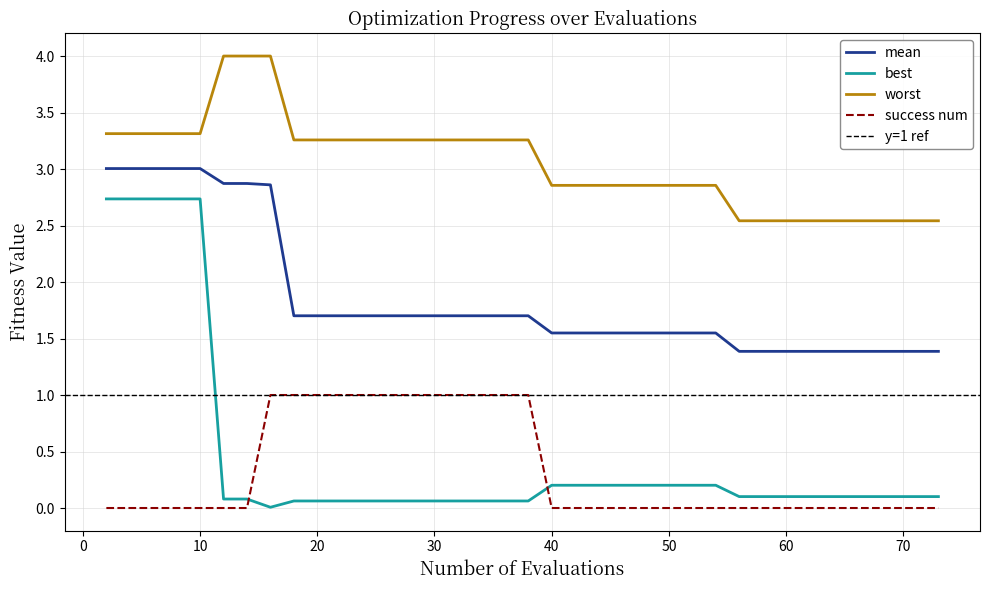

What is the sum of the mean values at 28 and 12?

4.6